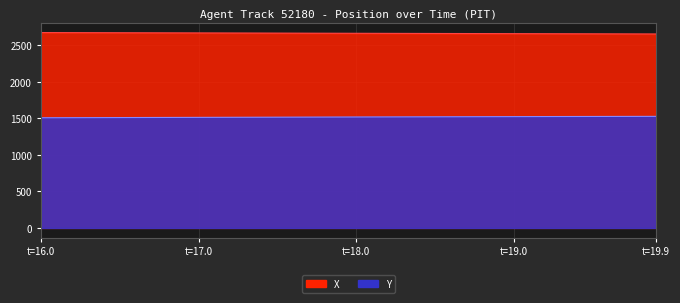

What position from the left is t=19.0?

4